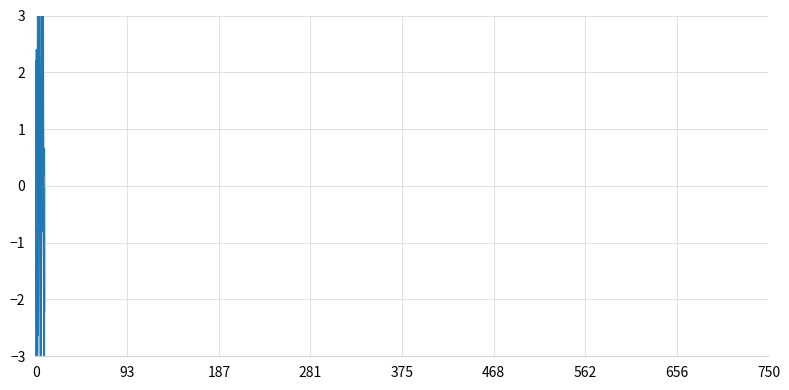

Which series has the largest range (max minus min)?

Total